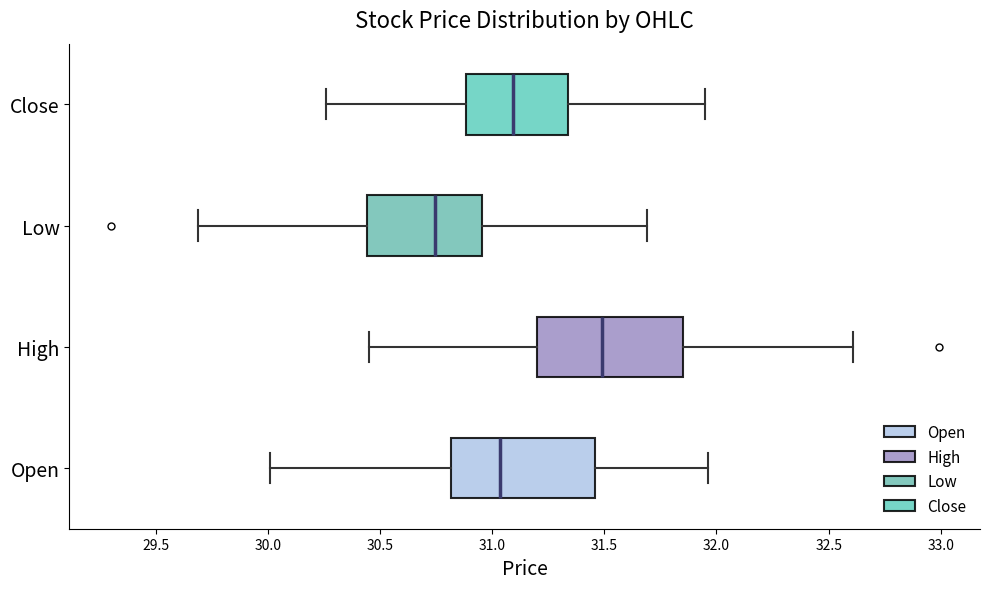

Where does the right whisker of the box for High end on the x-axis? The values are not printed on the chart, so give them approximately, as read against the axis.

32.60